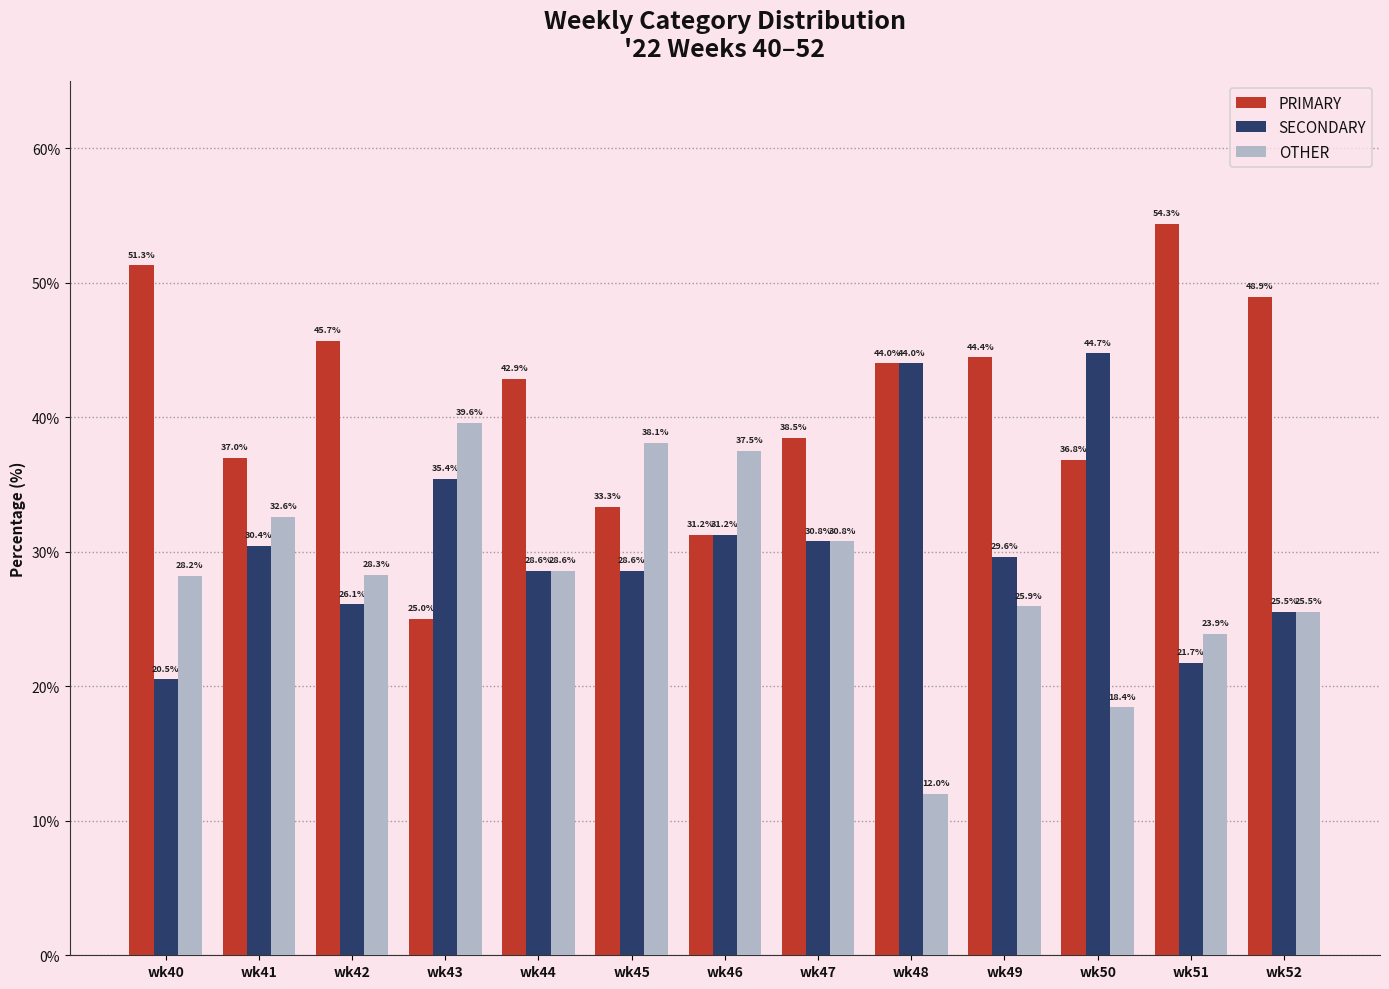

Where does the OTHER series first go above 28?

wk40